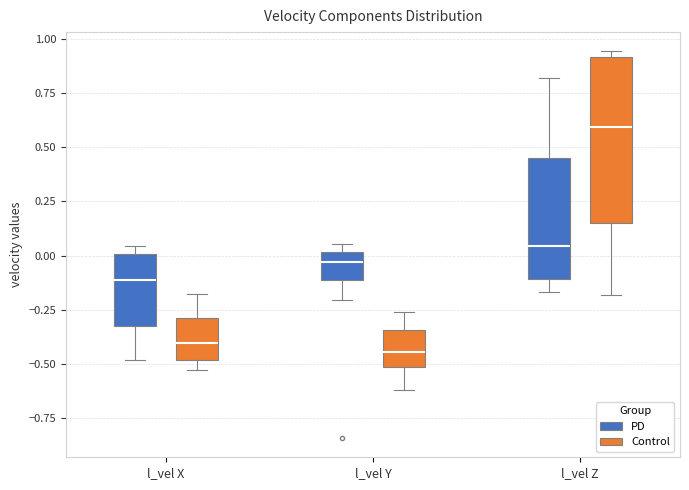

Reading left to right, read every box against the y-axis: the position of its median line, the range the box covers, and the ends of its whiskers. The values are not printed on the chart, so give them approximately, as read against the axis.

l_vel X (PD): median -0.10, box -0.35 to 0.00, whiskers -0.50 to 0.05
l_vel X (Control): median -0.40, box -0.50 to -0.30, whiskers -0.55 to -0.20
l_vel Y (PD): median -0.05, box -0.10 to 0.00, whiskers -0.20 to 0.05
l_vel Y (Control): median -0.45, box -0.50 to -0.35, whiskers -0.60 to -0.25
l_vel Z (PD): median 0.05, box -0.10 to 0.45, whiskers -0.15 to 0.80
l_vel Z (Control): median 0.60, box 0.15 to 0.90, whiskers -0.20 to 0.95